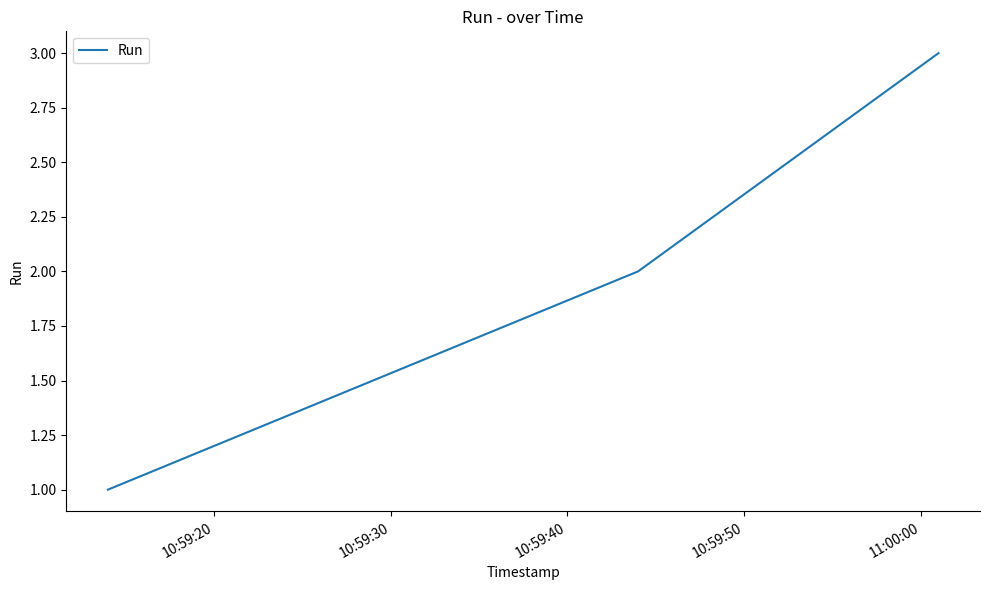

What is the difference between the maximum and minimum values?

2